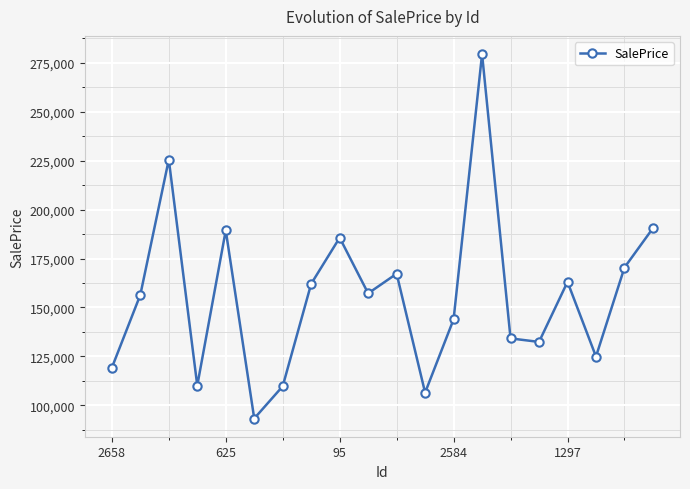

What is the maximum value shown in the chart?

279420.2